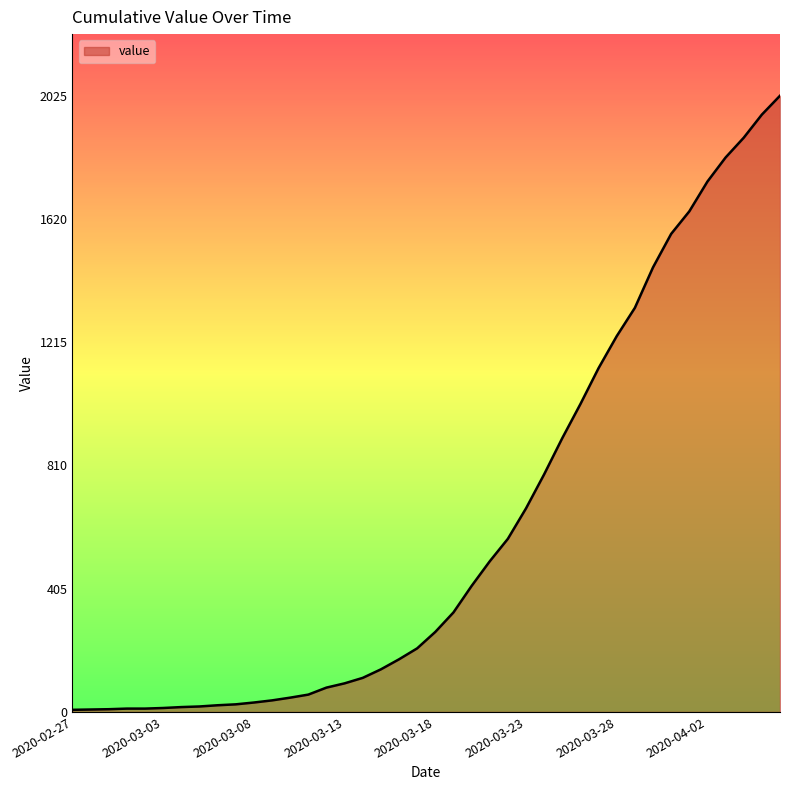

What is the maximum value shown in the chart?

2025